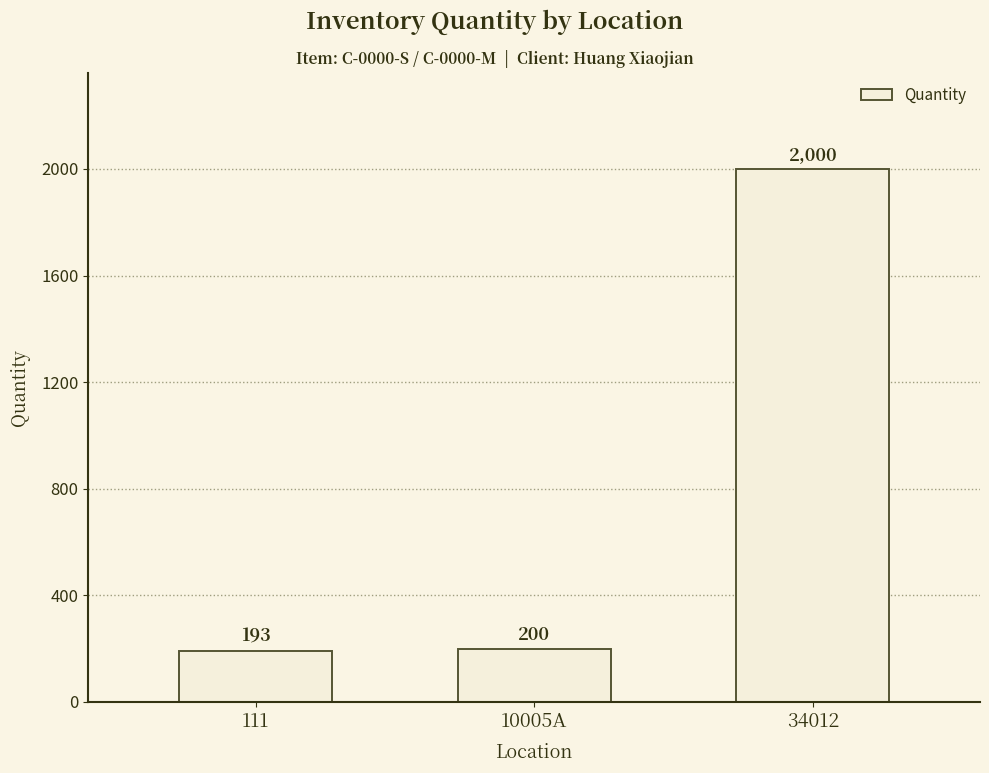

Is it true that the value at 10005A is 343?

False